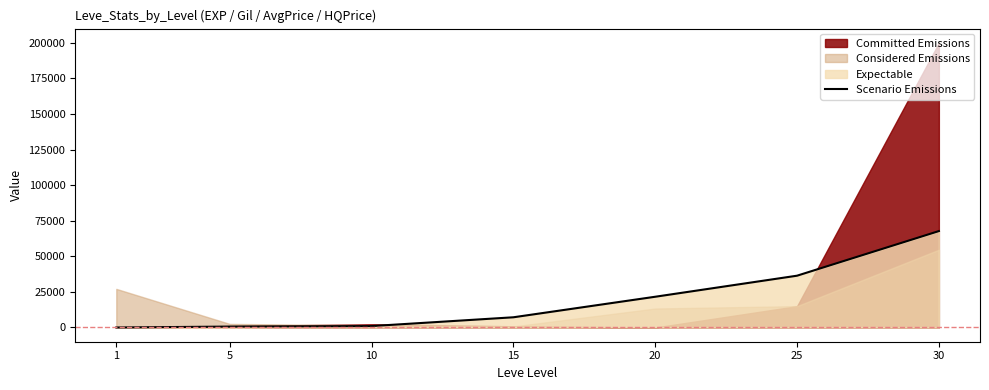

What is the maximum value for Scenario Emissions?

67730